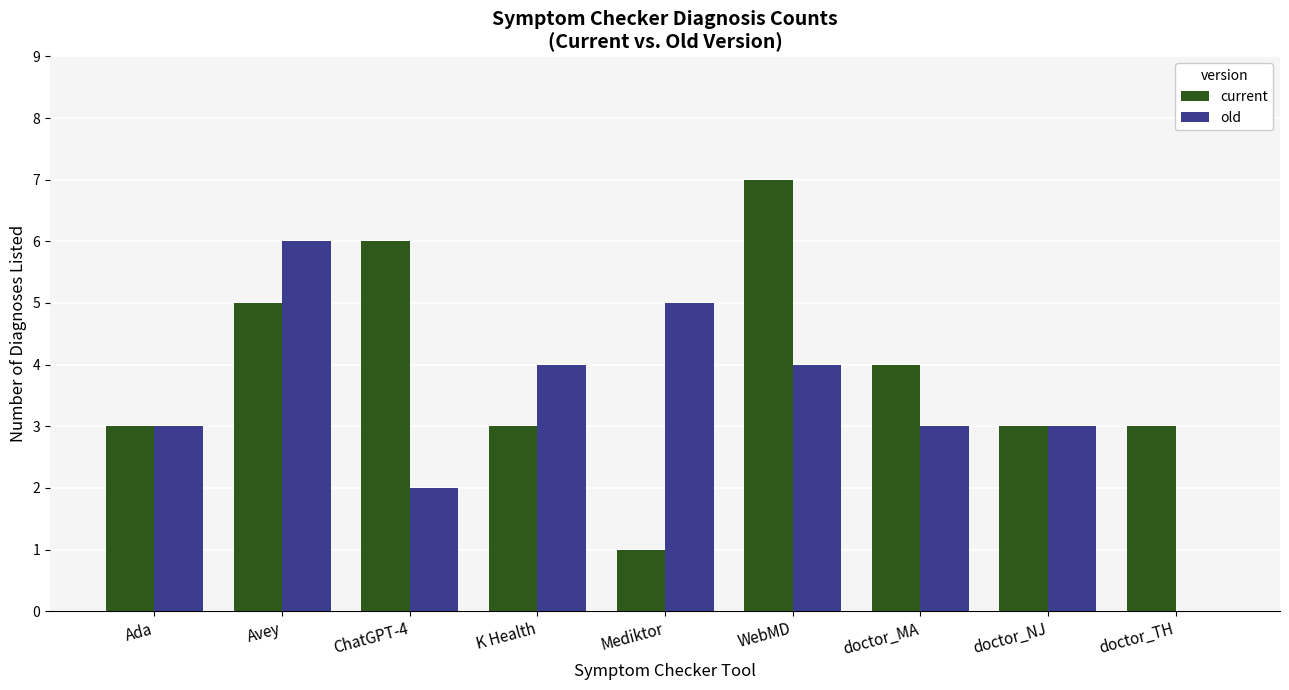

Count the number of data series in this chart.

2